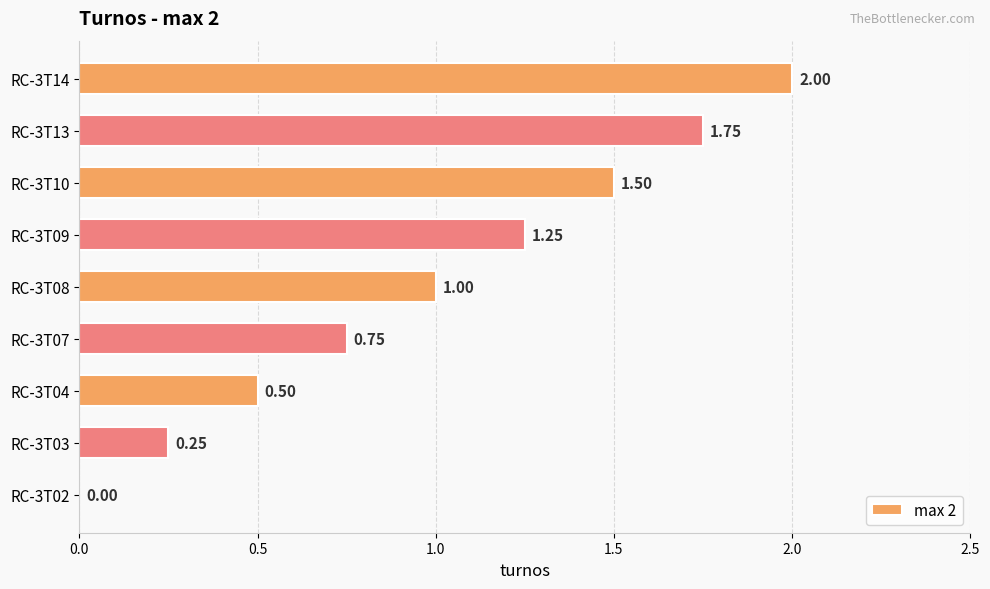

Count the number of data series in this chart.

1